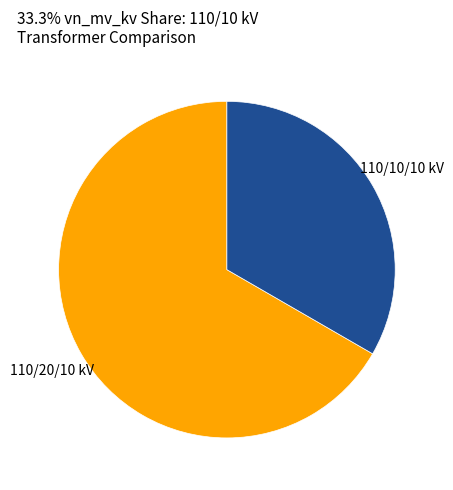

Is there a majority slice in this chart?

Yes